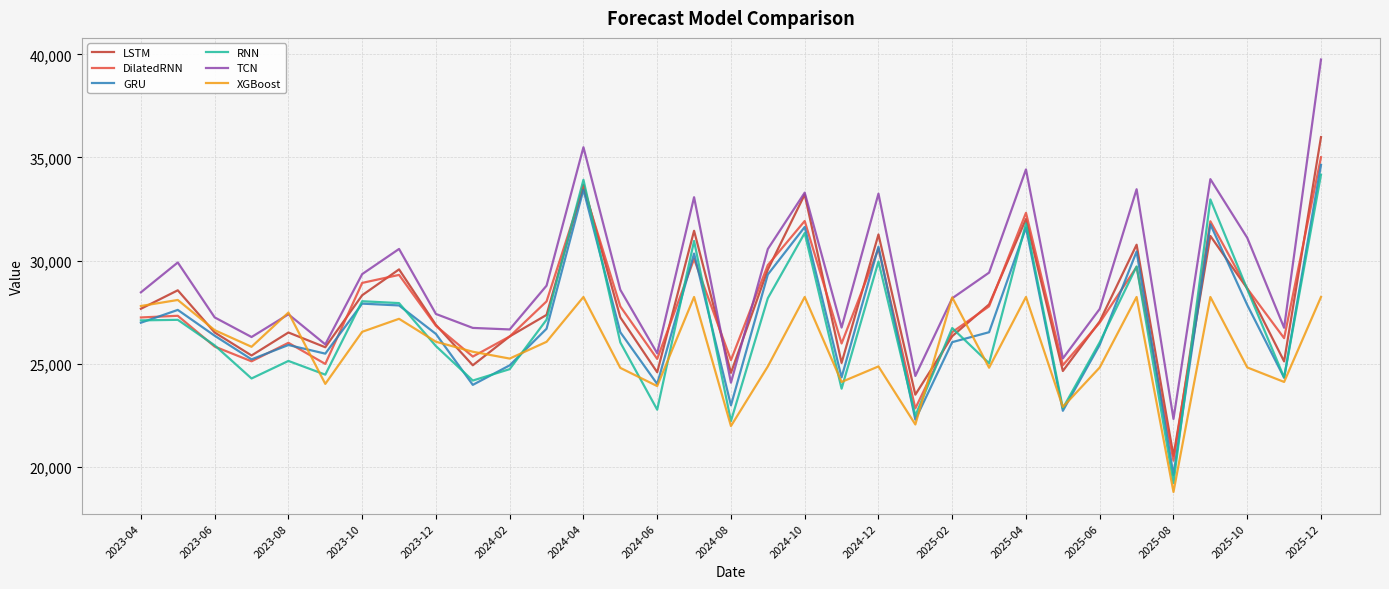

What is the minimum value for GRU?

19596.8